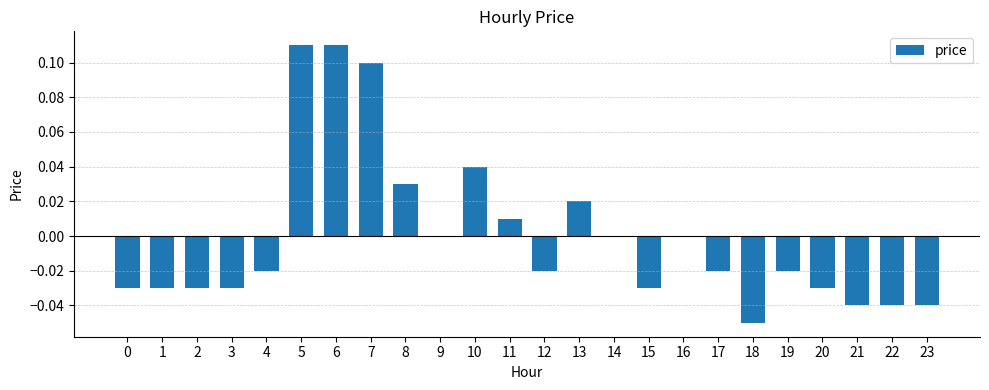

True or false: the data shows -0.0 at 15.

True